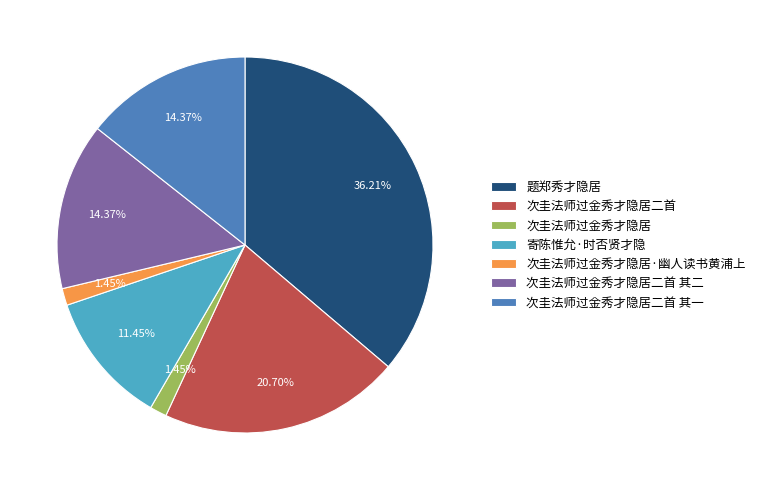

How many slices are in this pie chart?

7